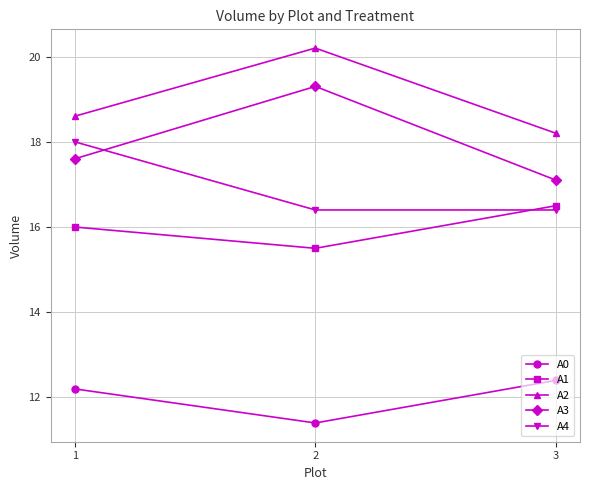

List the labels in order of A1 value, smallest first.

2, 1, 3